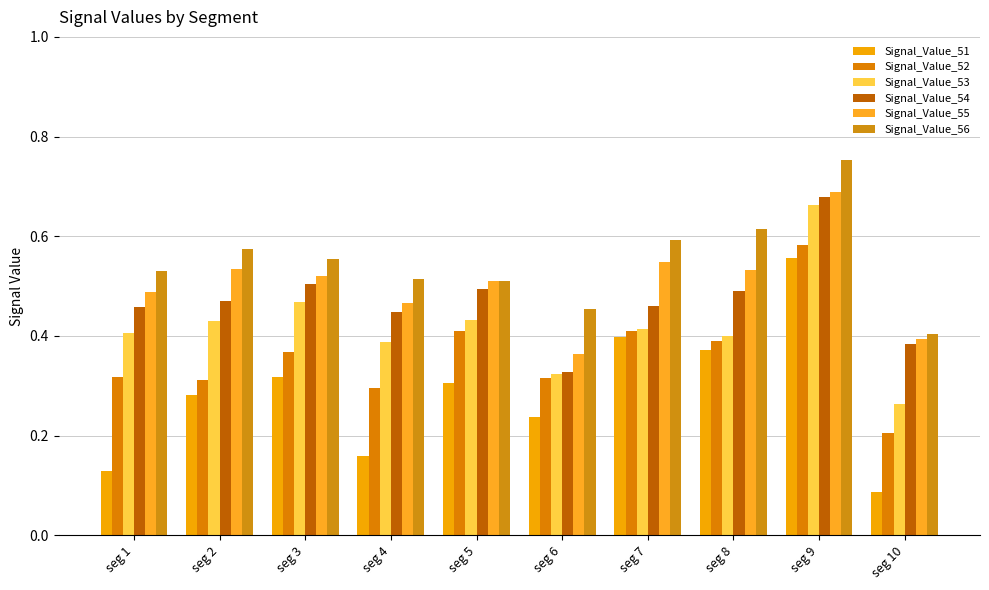

Which category has the highest value in the Signal_Value_53 series?

seg 9